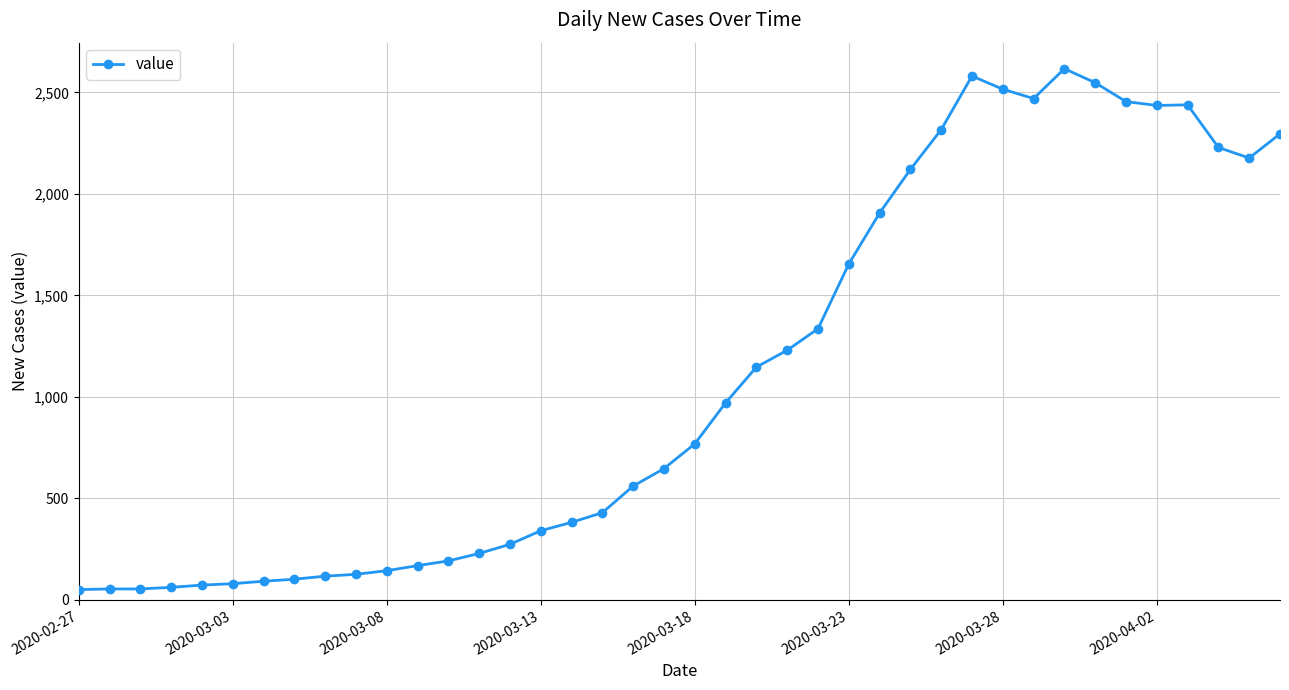

True or false: the data has more than 2 interior local peaks.

True